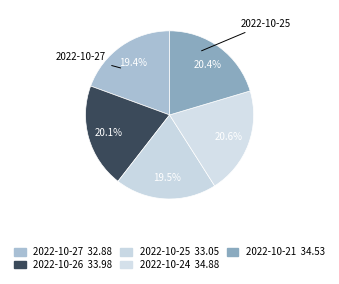

How many slices are in this pie chart?

5